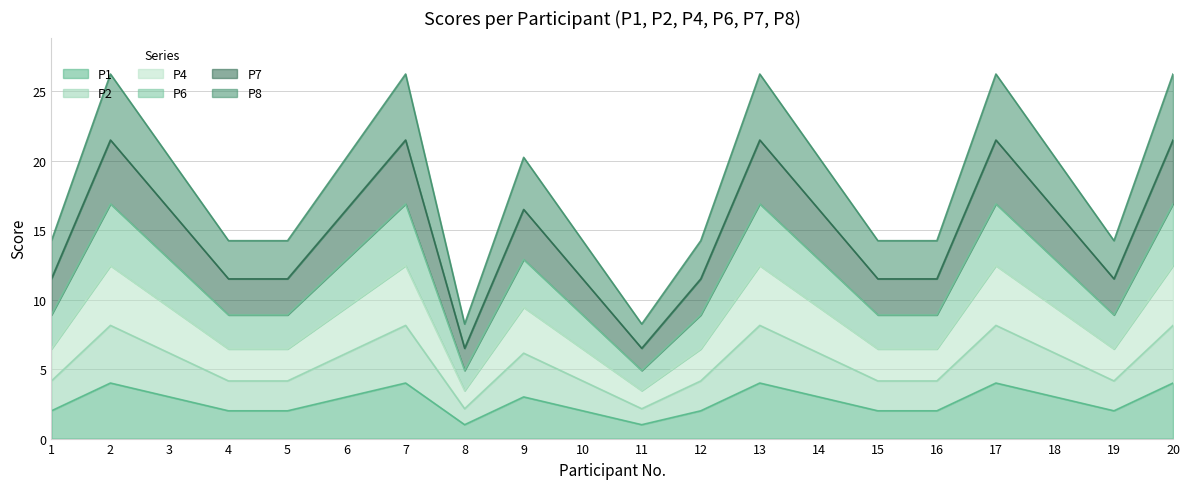

How many interior local valleys does the P7 series have?

3